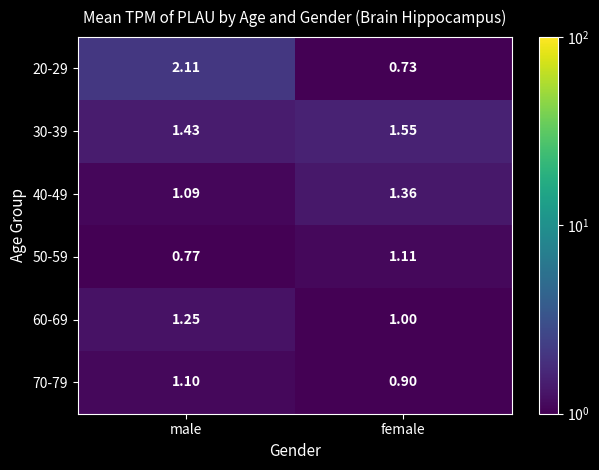

At which category is the sum across all series the highest?

male